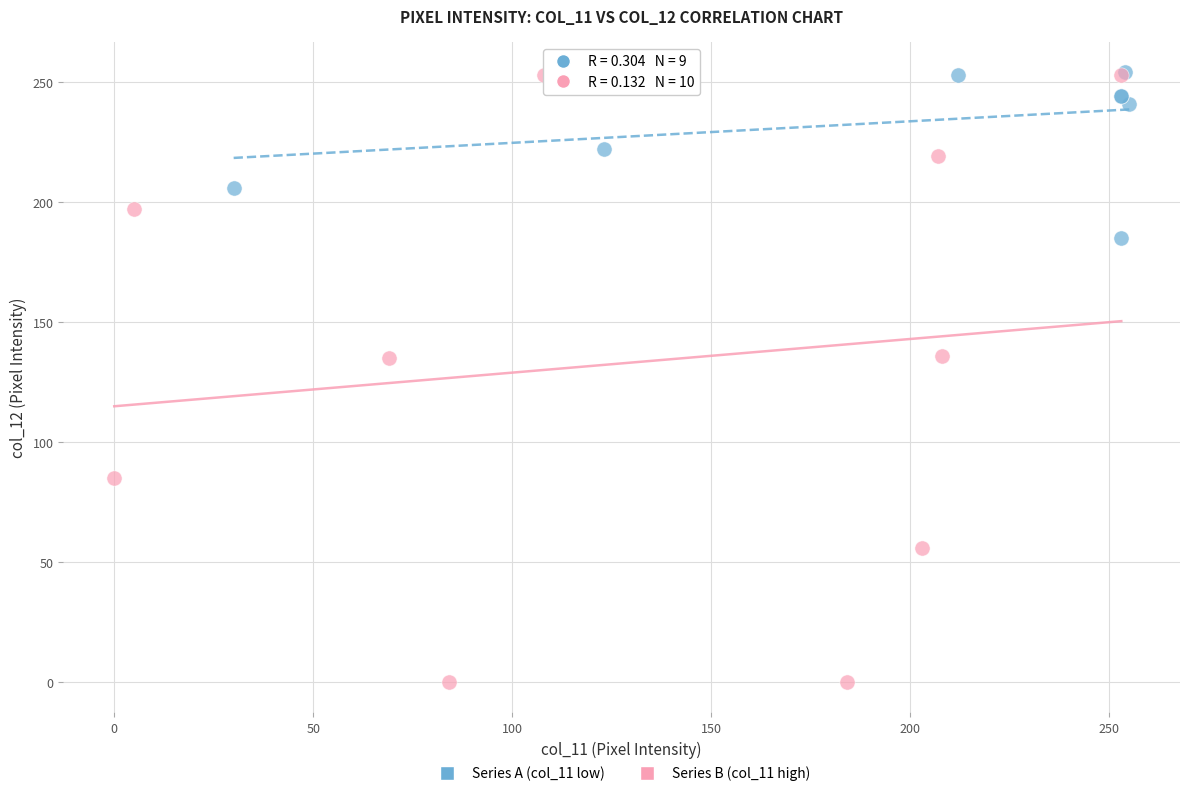

What are all the series names shown in the legend?

Series A (col_11 low), Series B (col_11 high)